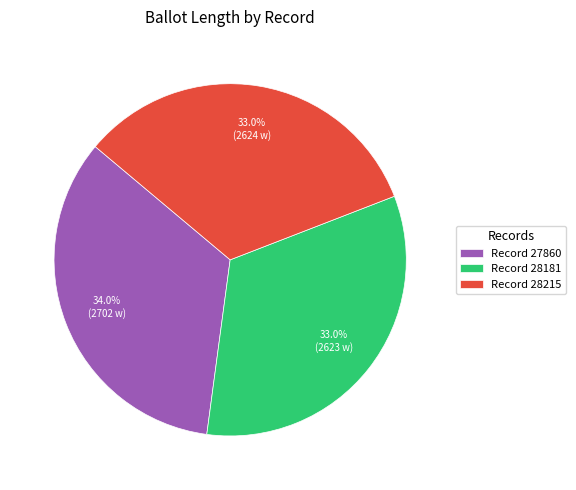

Which category has the biggest portion of the pie?

Record 27860